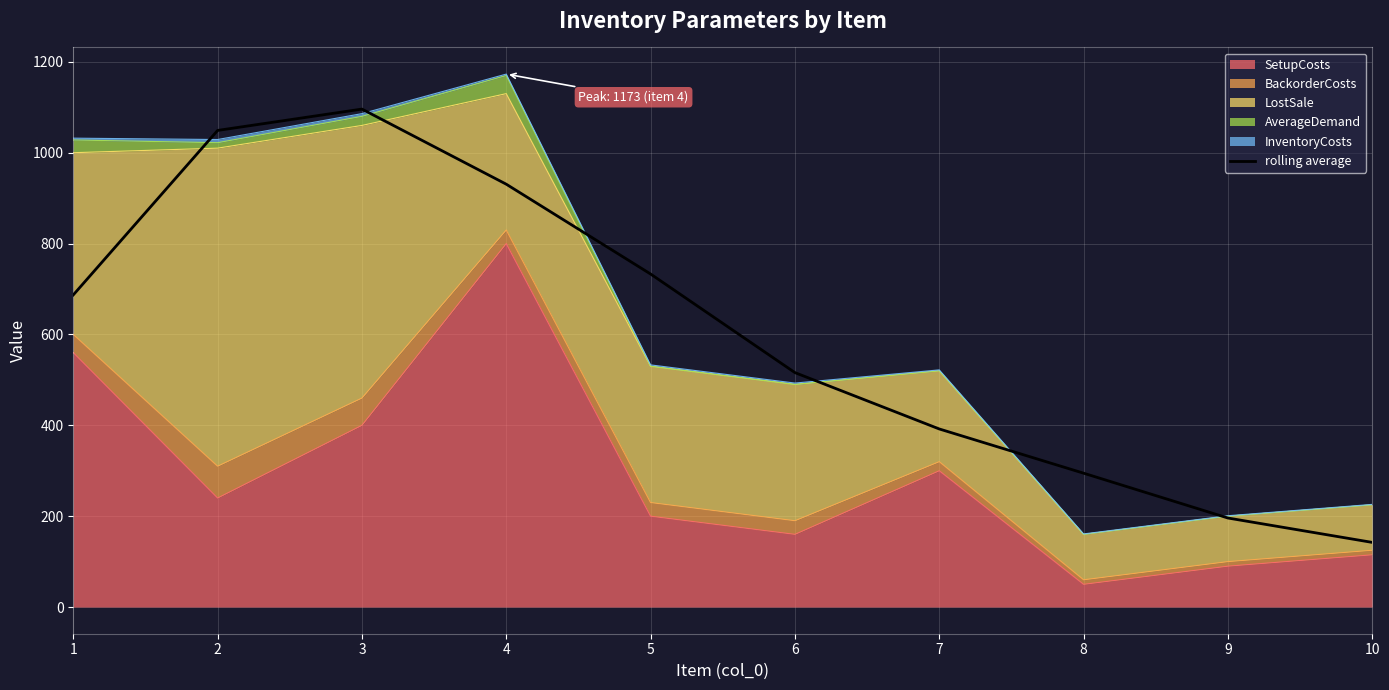

What is the average value?

603.7